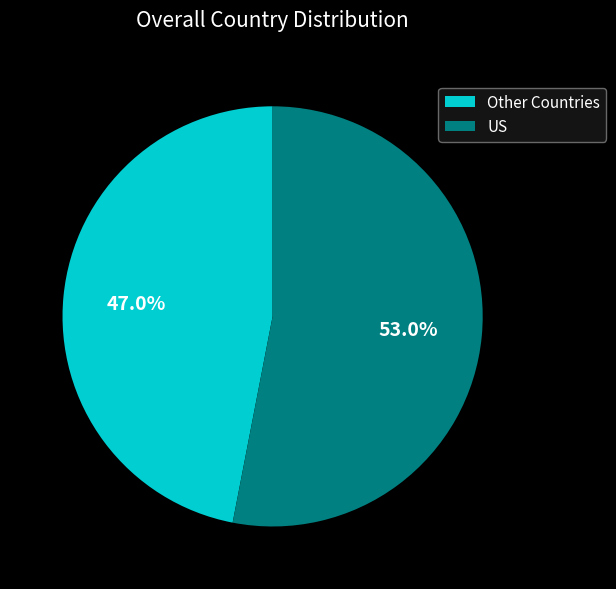

Which category has the smallest portion of the pie?

Other Countries